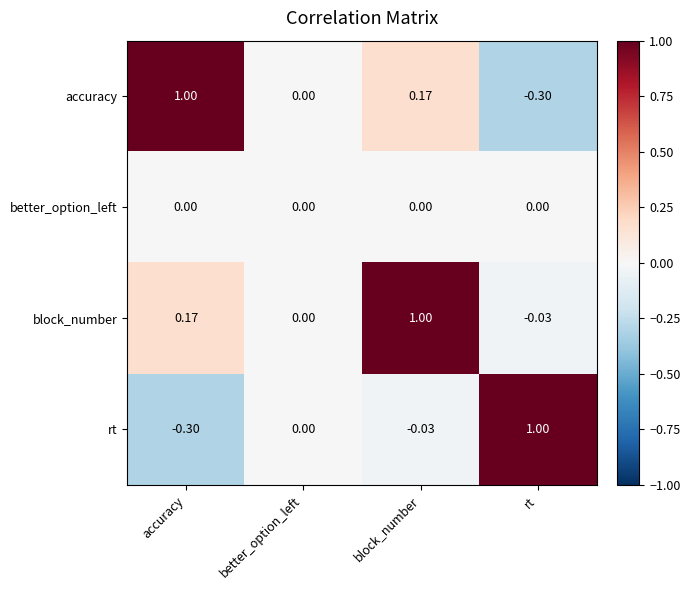

At which category is the sum across all series the highest?

block_number